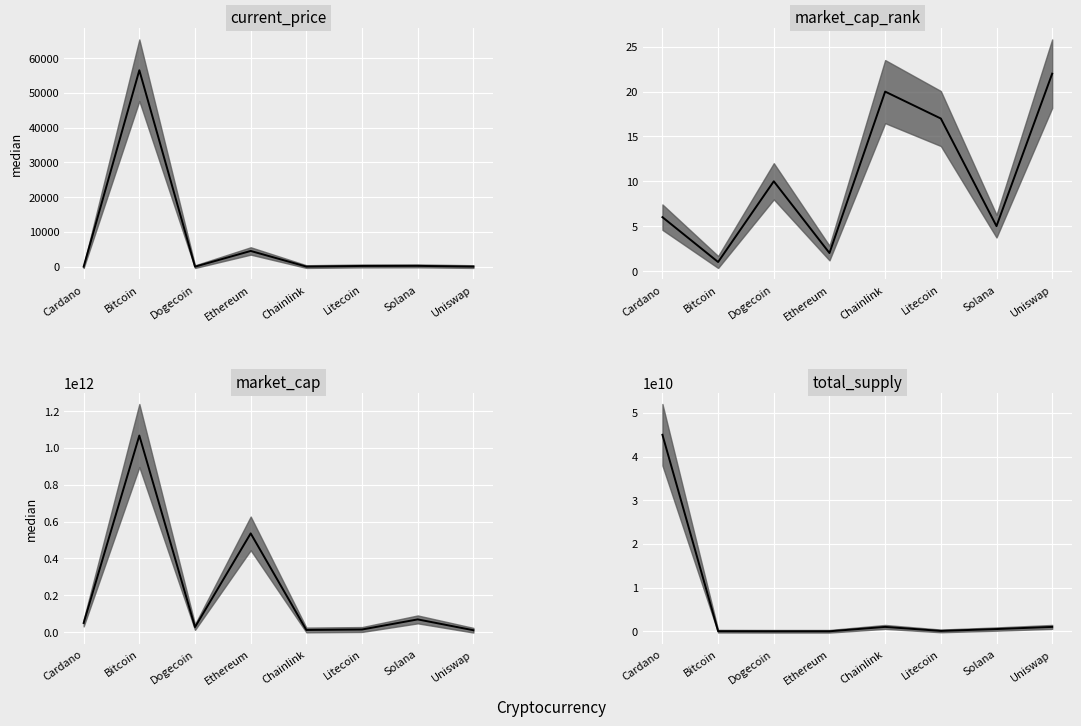

Which series changed the most between Ethereum and Chainlink?

market_cap